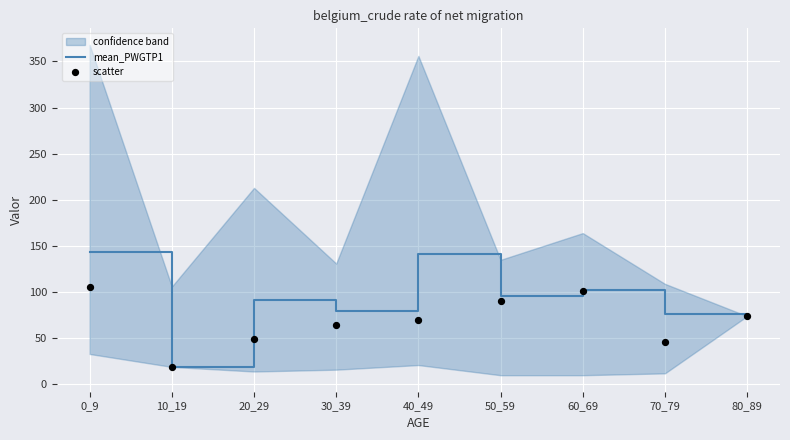

At how many categories does at least one series exceed 69?

8